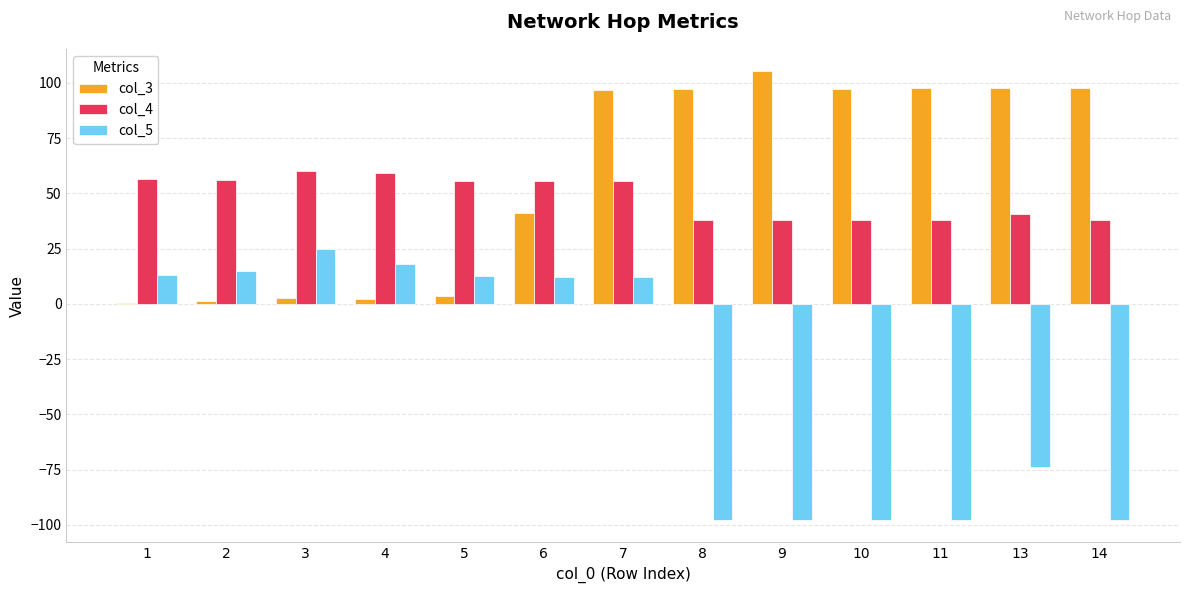

The col_5 series shows -97.8 at 10. True or false?

True